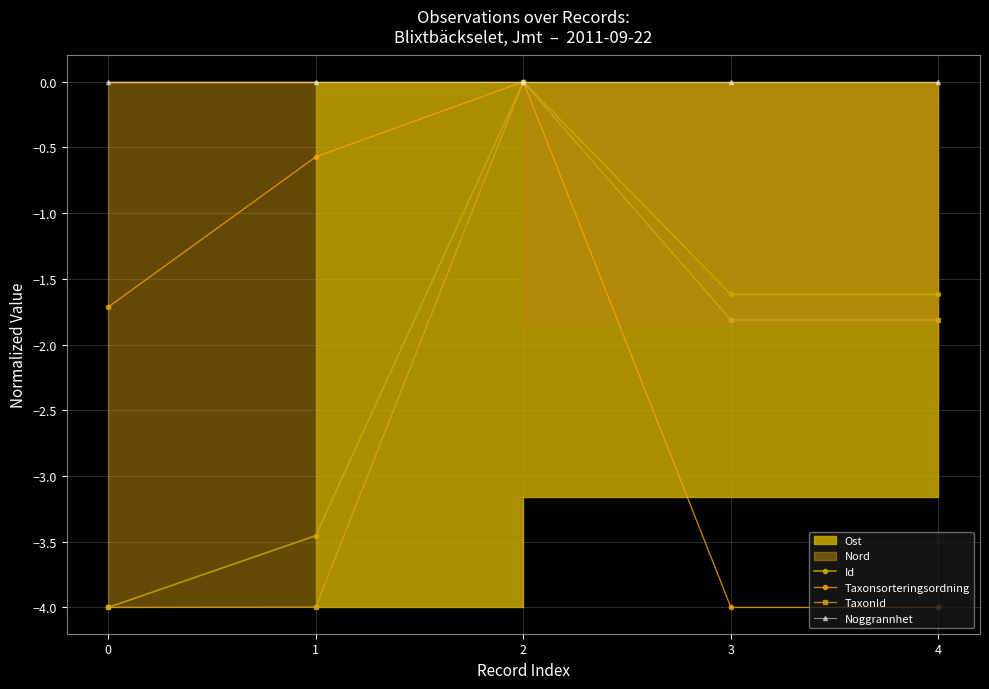

At 1, list the series in order from largest to smallest.

Noggrannhet, Taxonsorteringsordning, Id, TaxonId